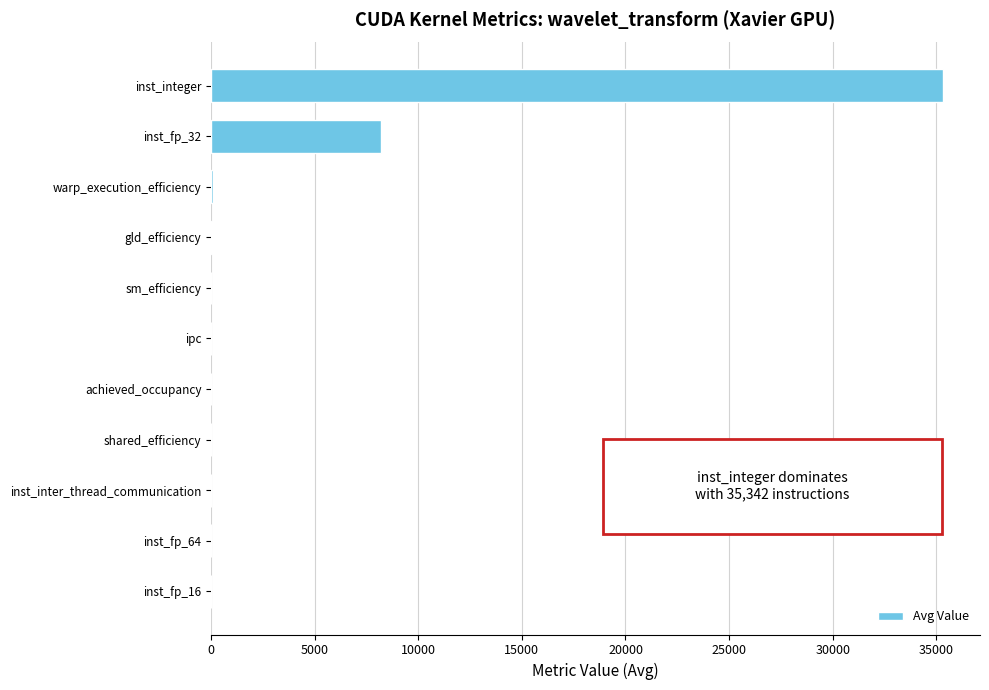

Between inst_integer and achieved_occupancy, which is larger?

inst_integer